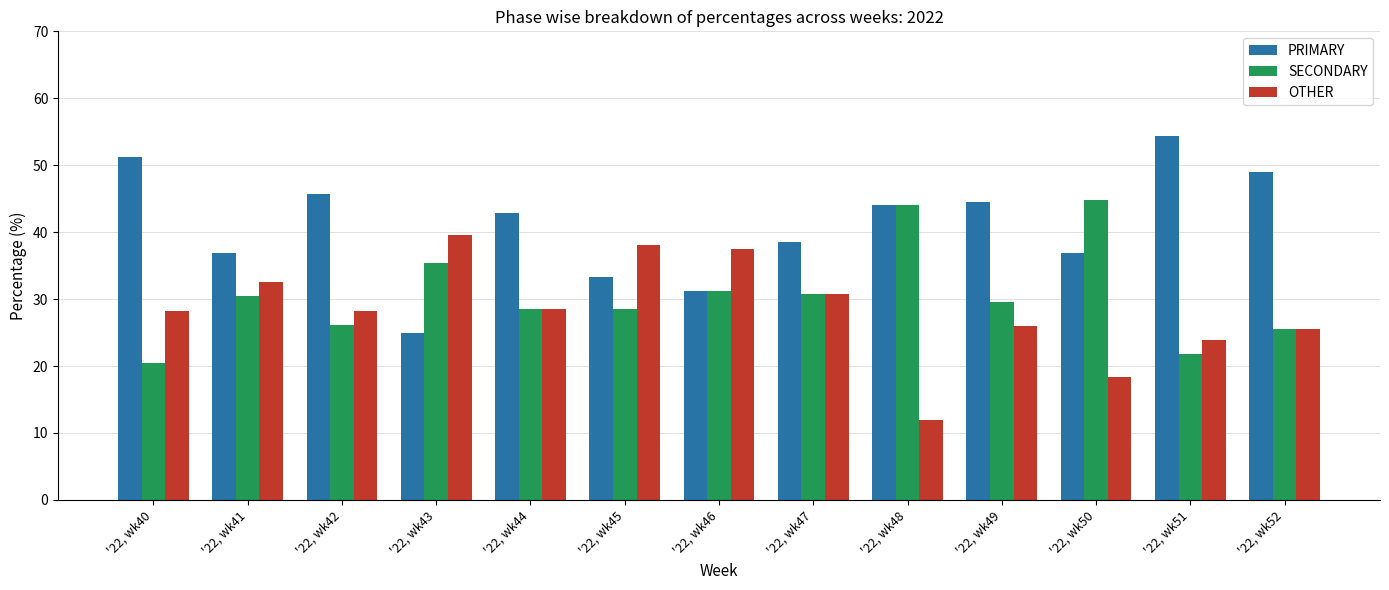

List the series in order of their peak value, lowest first.

OTHER, SECONDARY, PRIMARY